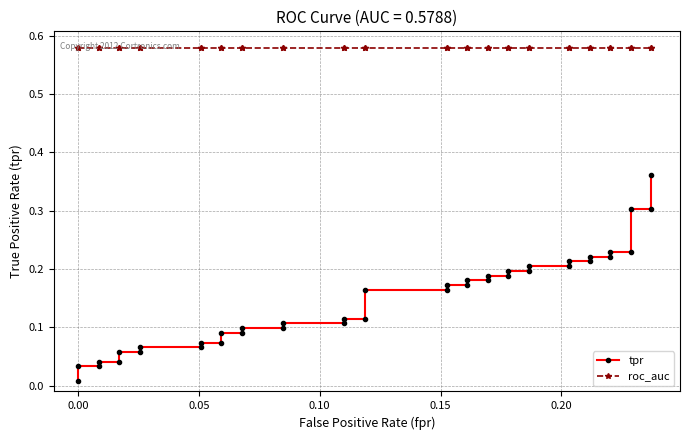

True or false: roc_auc has more than 1 interior local peaks.

False